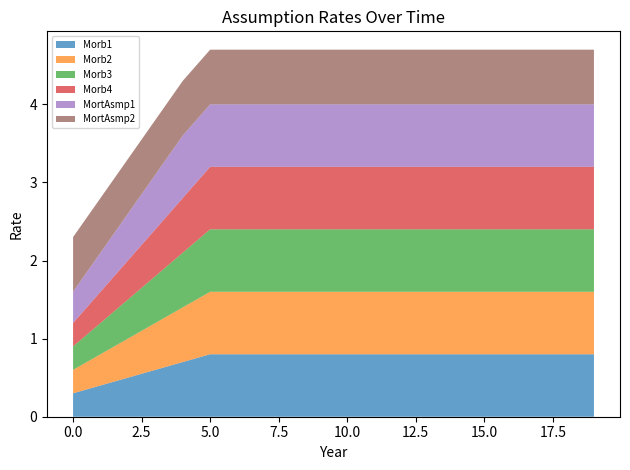

Reading right to left, extract all data points from this chart.

Morb1: 0.8	0.8	0.8	0.8	0.8	0.8	0.8	0.8	0.8	0.8	0.8	0.8	0.8	0.8	0.8	0.7	0.6	0.5	0.4	0.3
Morb2: 0.8	0.8	0.8	0.8	0.8	0.8	0.8	0.8	0.8	0.8	0.8	0.8	0.8	0.8	0.8	0.7	0.6	0.5	0.4	0.3
Morb3: 0.8	0.8	0.8	0.8	0.8	0.8	0.8	0.8	0.8	0.8	0.8	0.8	0.8	0.8	0.8	0.7	0.6	0.5	0.4	0.3
Morb4: 0.8	0.8	0.8	0.8	0.8	0.8	0.8	0.8	0.8	0.8	0.8	0.8	0.8	0.8	0.8	0.7	0.6	0.5	0.4	0.3
MortAsmp1: 0.8	0.8	0.8	0.8	0.8	0.8	0.8	0.8	0.8	0.8	0.8	0.8	0.8	0.8	0.8	0.8	0.7	0.6	0.5	0.4
MortAsmp2: 0.7	0.7	0.7	0.7	0.7	0.7	0.7	0.7	0.7	0.7	0.7	0.7	0.7	0.7	0.7	0.7	0.7	0.7	0.7	0.7